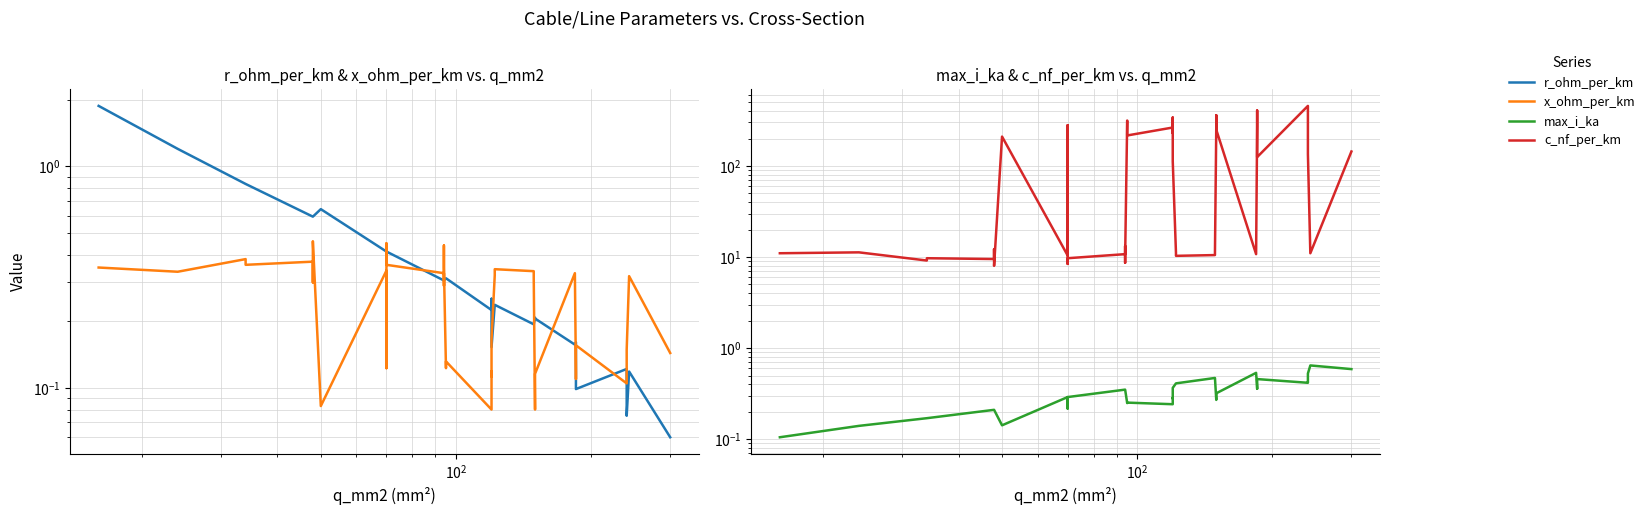

List the series in order of their peak value, lowest first.

x_ohm_per_km, max_i_ka, r_ohm_per_km, c_nf_per_km